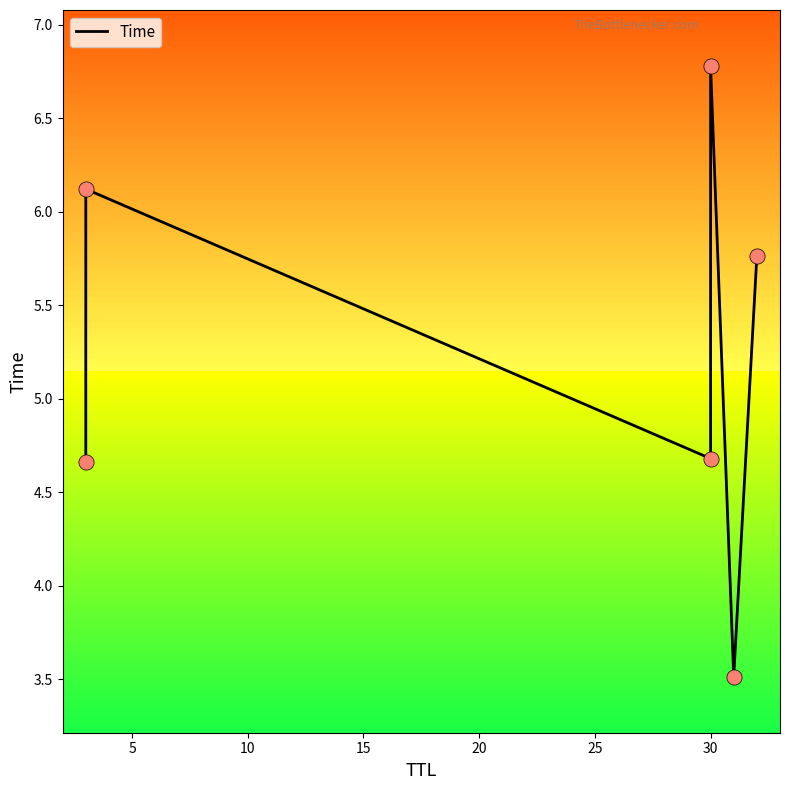

Between 5 and 15, which is larger?

15